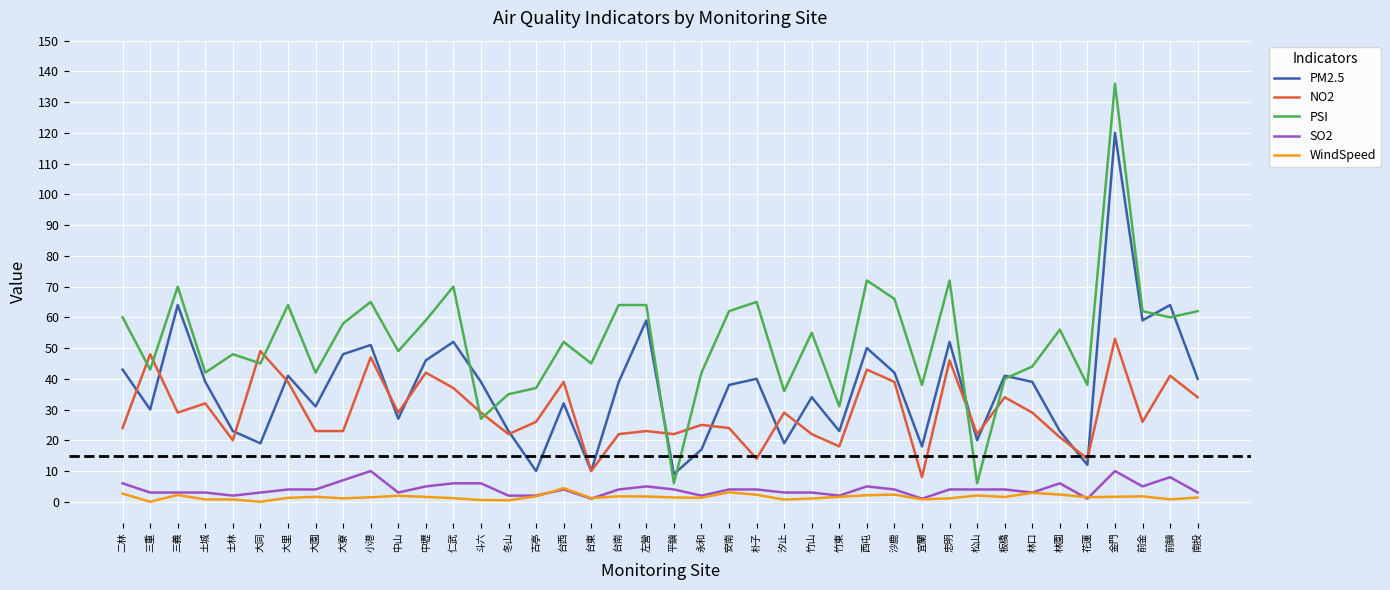

What position from the right is 台西?

24